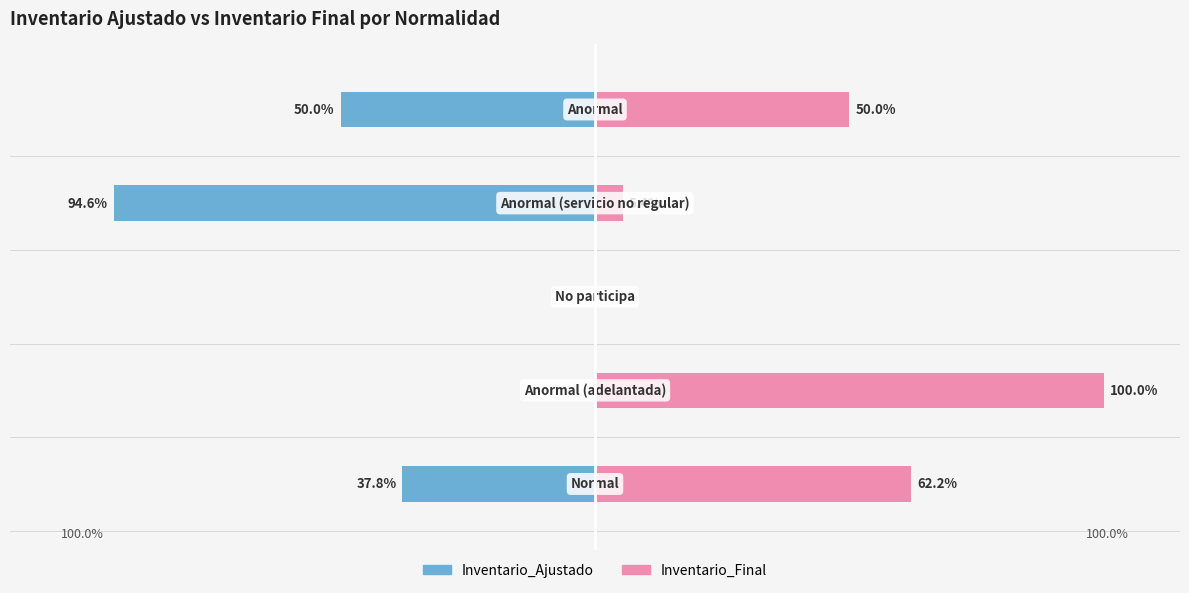

Reading left to right, extract all data points from this chart.

Inventario_Ajustado: -37.8	0.0	0.0	-94.6	-50.0
Inventario_Final: 62.2	100.0	0.0	5.4	50.0